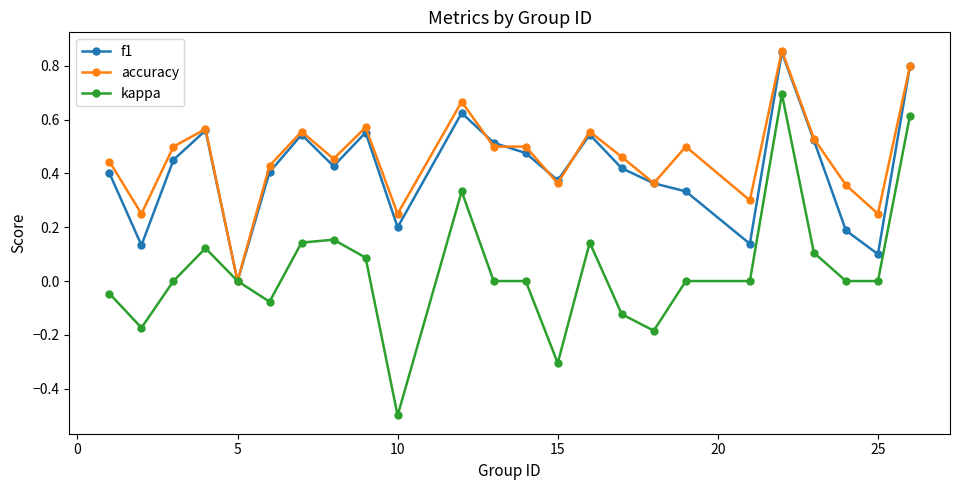

What is the minimum value for kappa?

-0.5